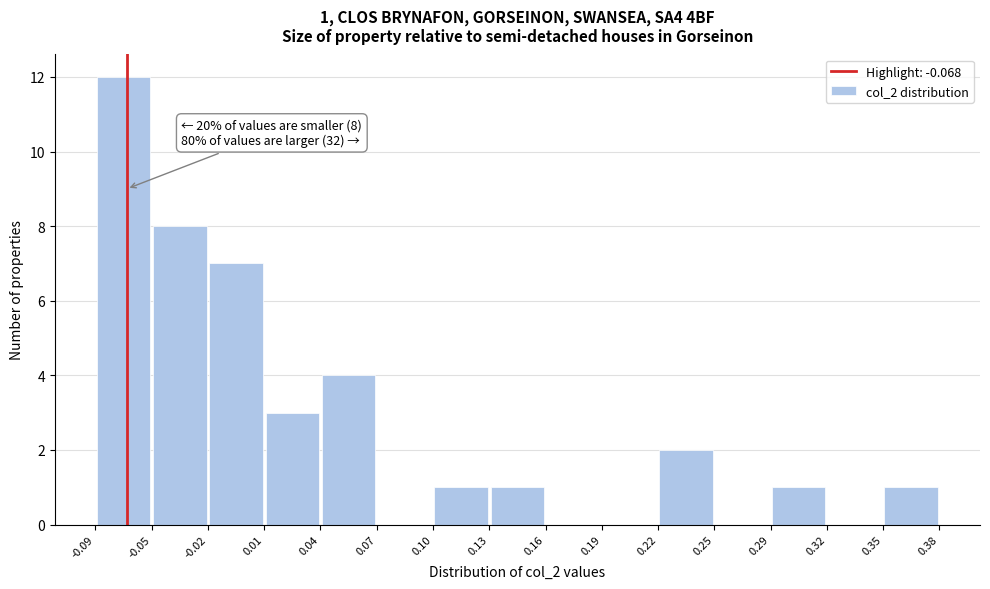

Over which range of the x-axis is the bar tallest?

-0.09 to -0.05